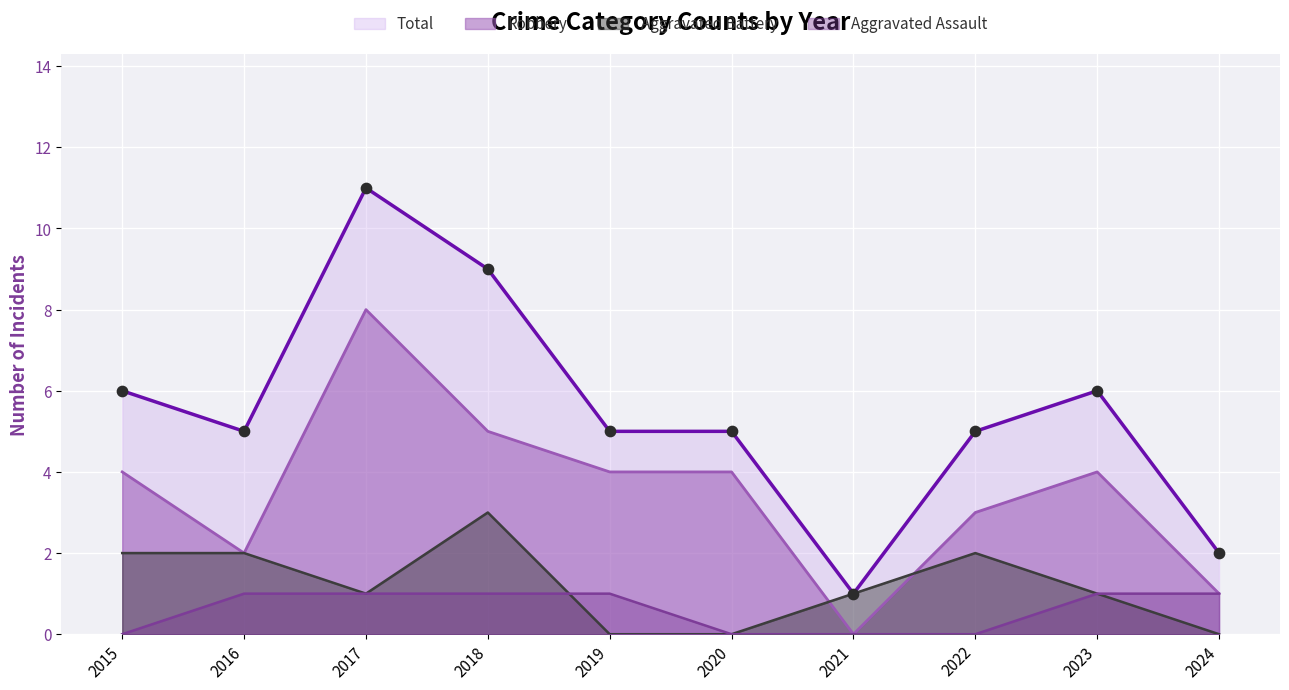

Which series reaches the maximum Y coordinate?

Total